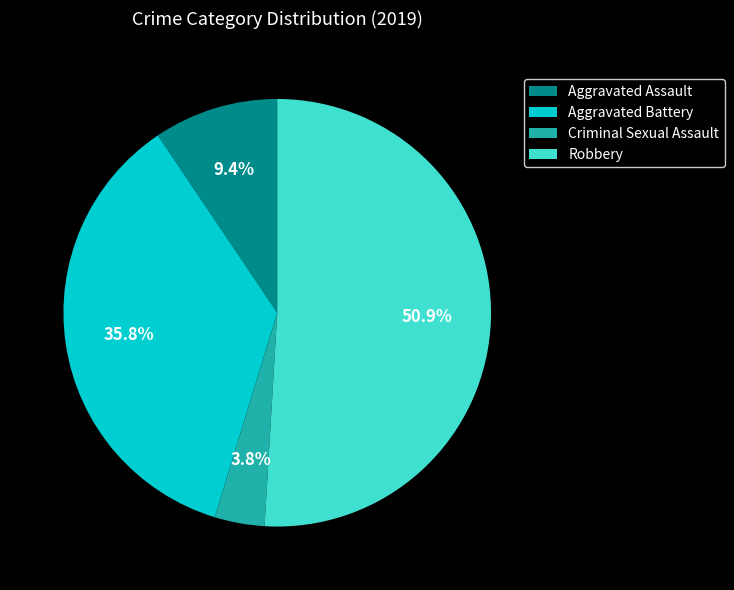

Is Robbery the majority of the pie?

Yes